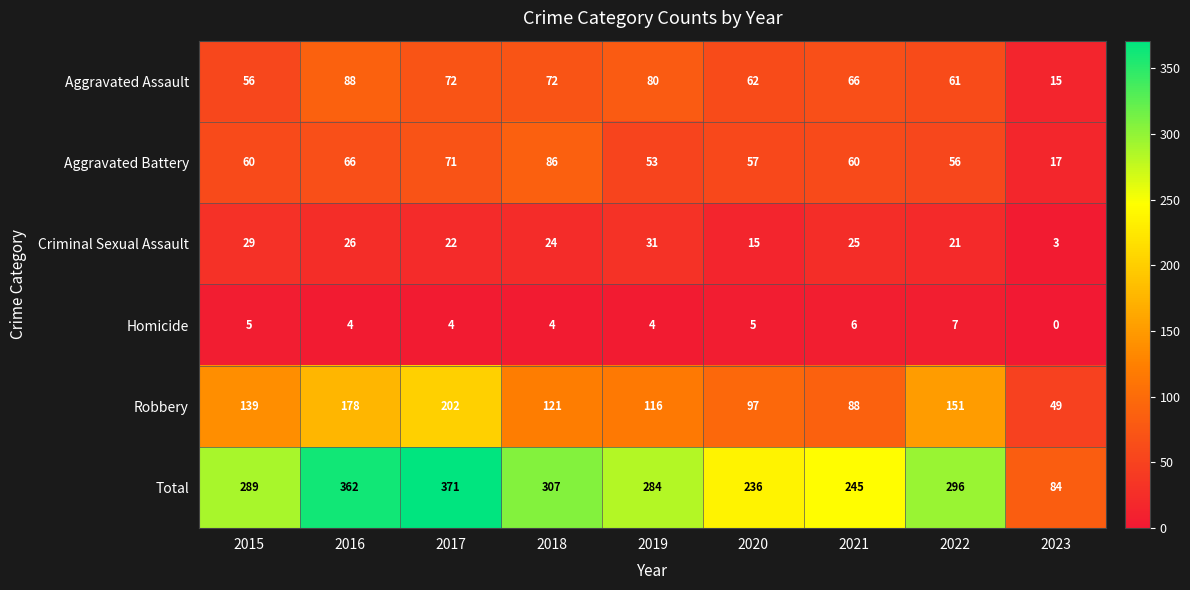

What is the greatest value displayed?

371